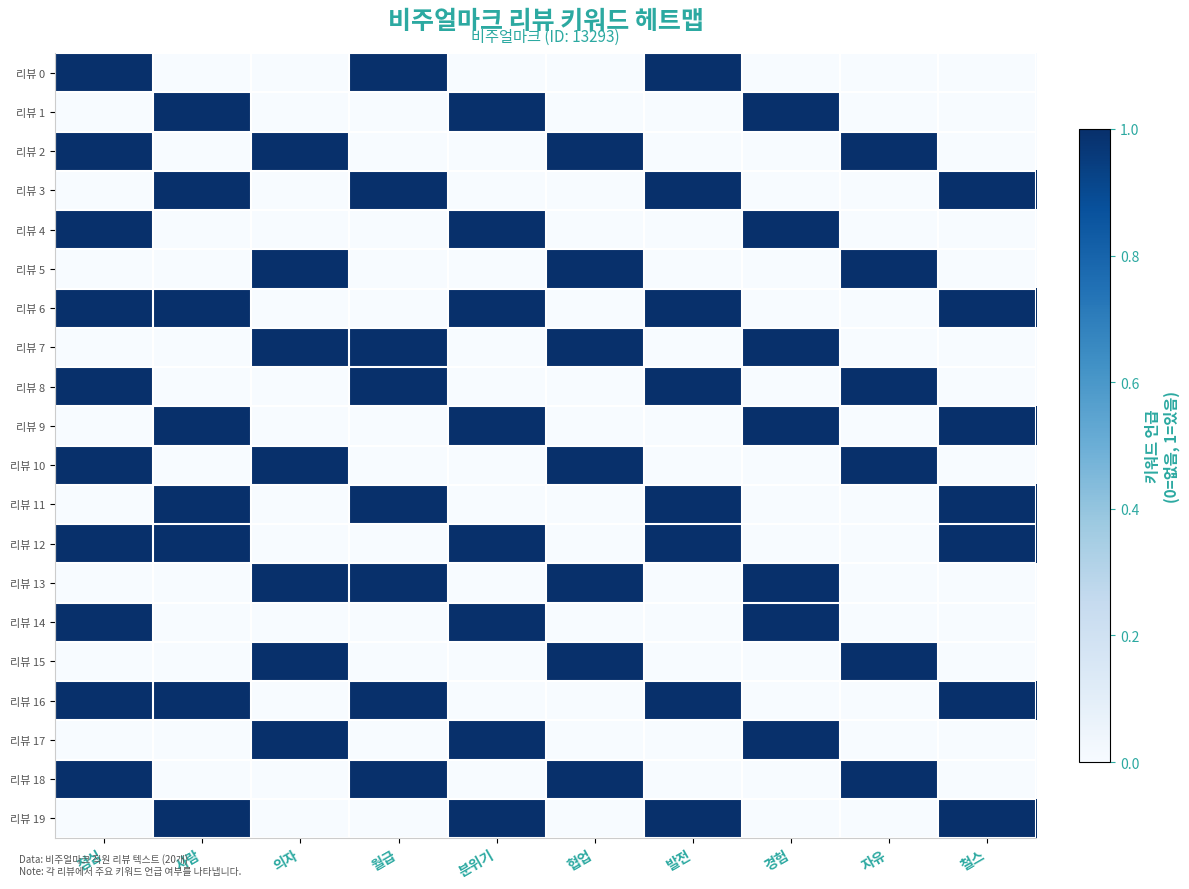

Which has a higher value, 협업 or 월급?

월급